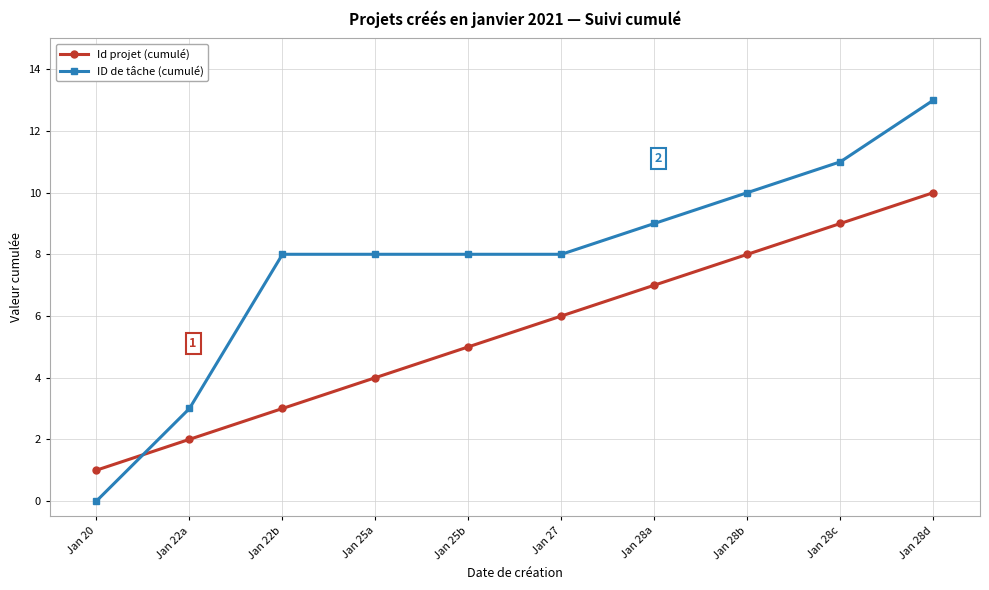

What is the label of the 2nd point from the left?

Jan 22a